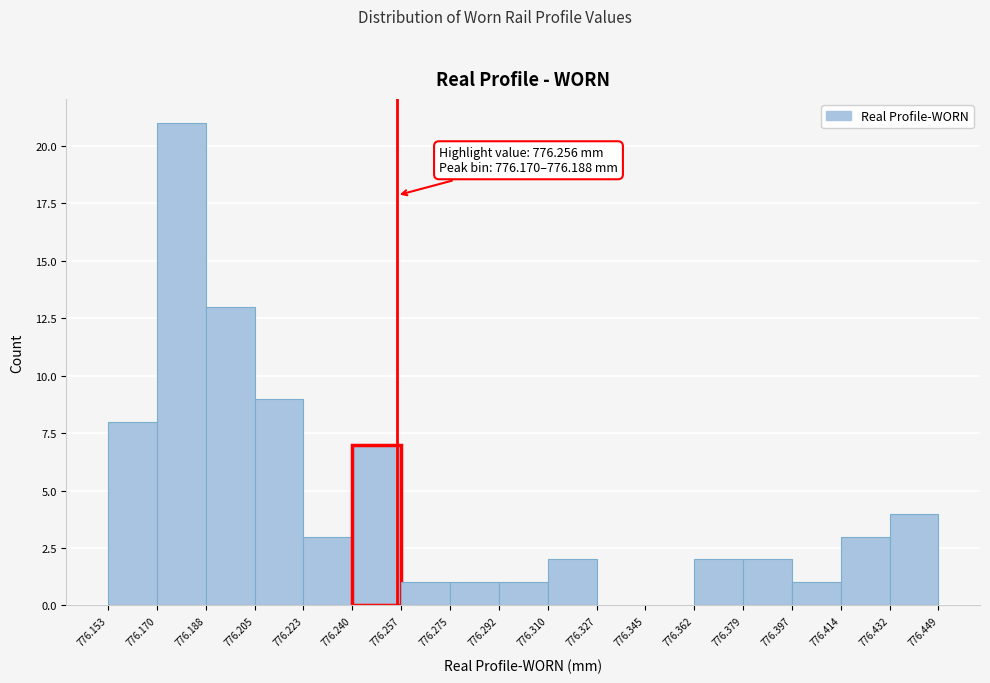

Which range on the x-axis has the tallest bar?

776.170 to 776.188